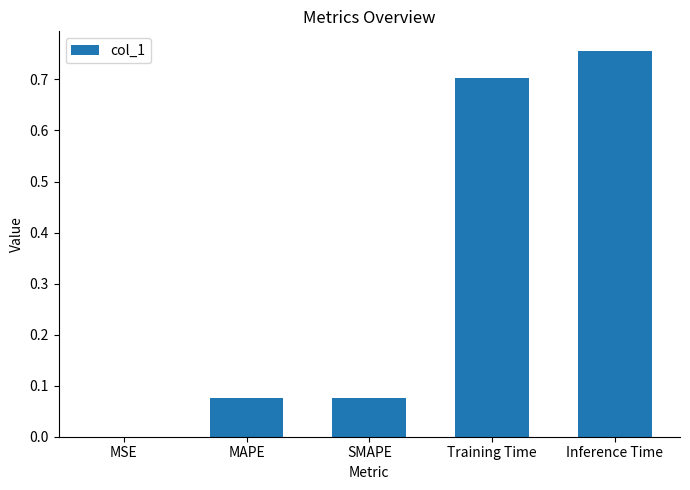

How many distinct data groups are displayed?

1